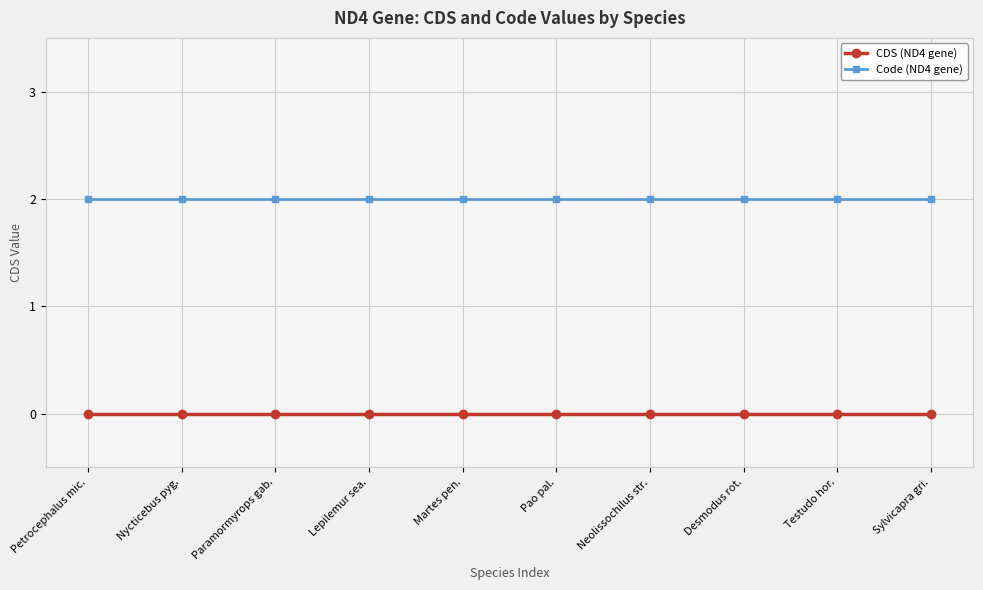

How many data points does each series have?

10